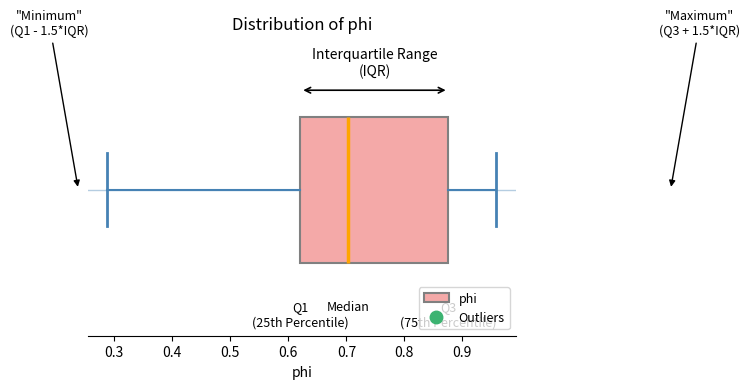

Transcribe this box plot: give where the median line is, the range the box spans, and where the two whiskers end, as read against the x-axis. The values are not printed on the chart, so give them approximately, as read against the axis.

median 0.70, box 0.62 to 0.88, whiskers 0.29 to 0.96